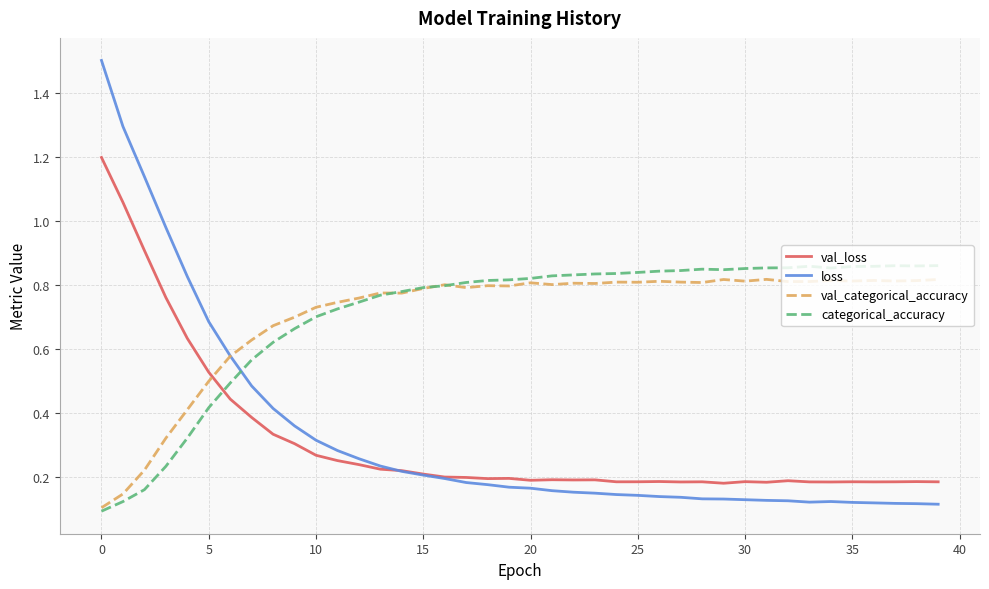

Which series has the largest range (max minus min)?

loss